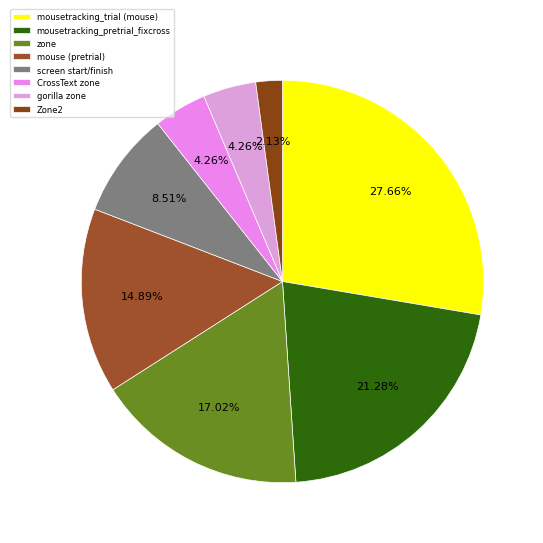

Count the number of slices in the pie.

8